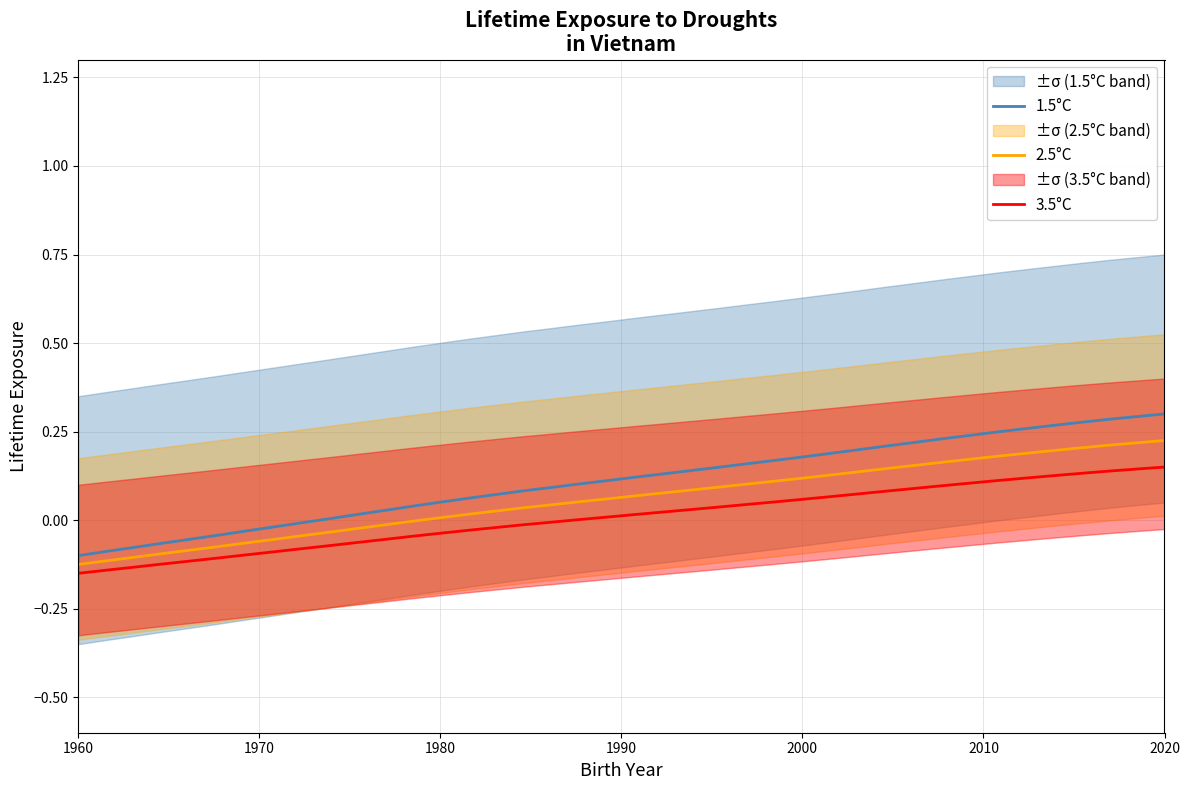

The 1.5°C series shows 0.1 at 2020. True or false?

False